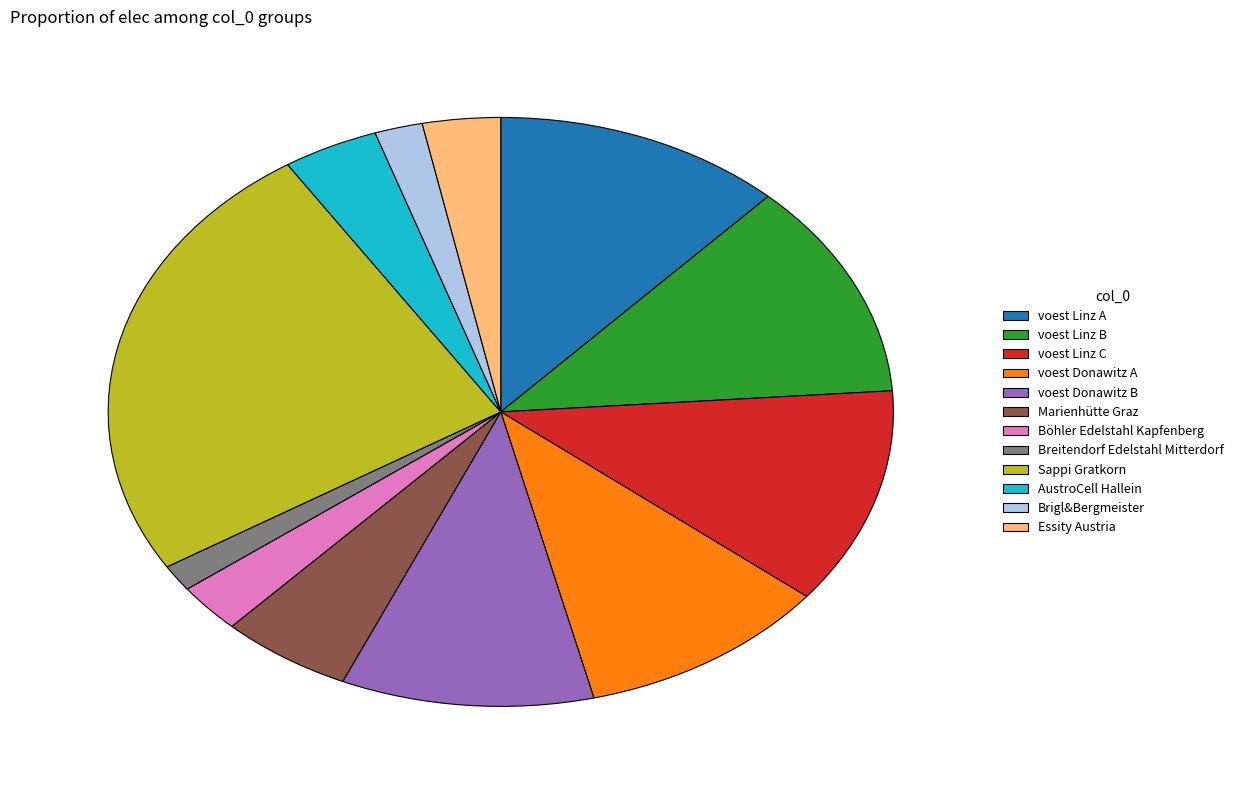

Is the sum of voest Donawitz A and Breitendorf Edelstahl Mitterdorf greater than half?

No